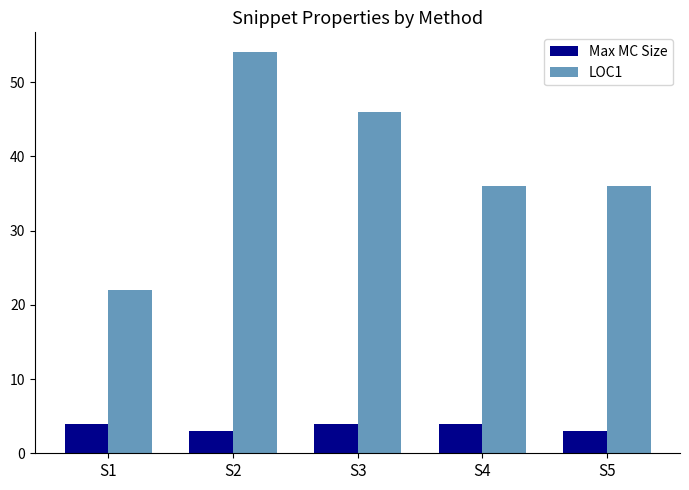

Is it true that LOC1 equals 46 at S3?

True